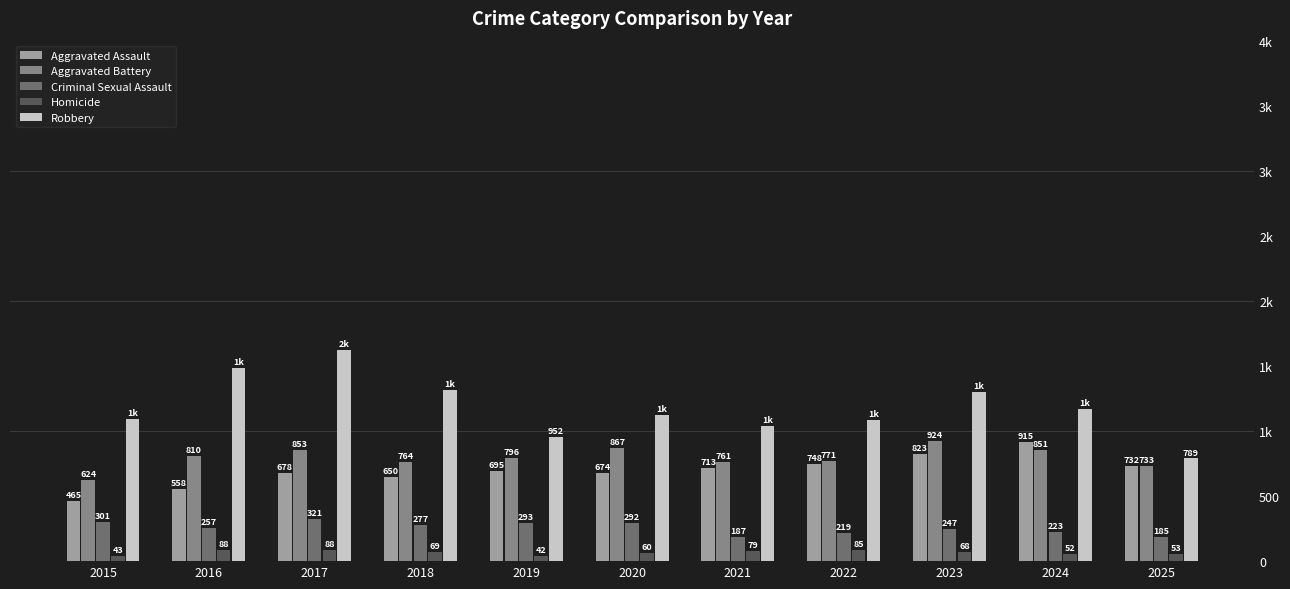

What is the approximate value of Robbery at 2023, to the nearest 50?

1300